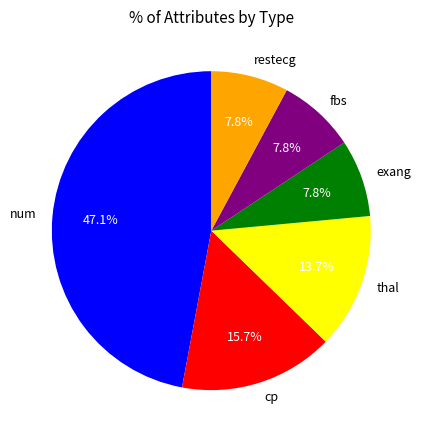

Is it true that num is 58% of the pie?

False